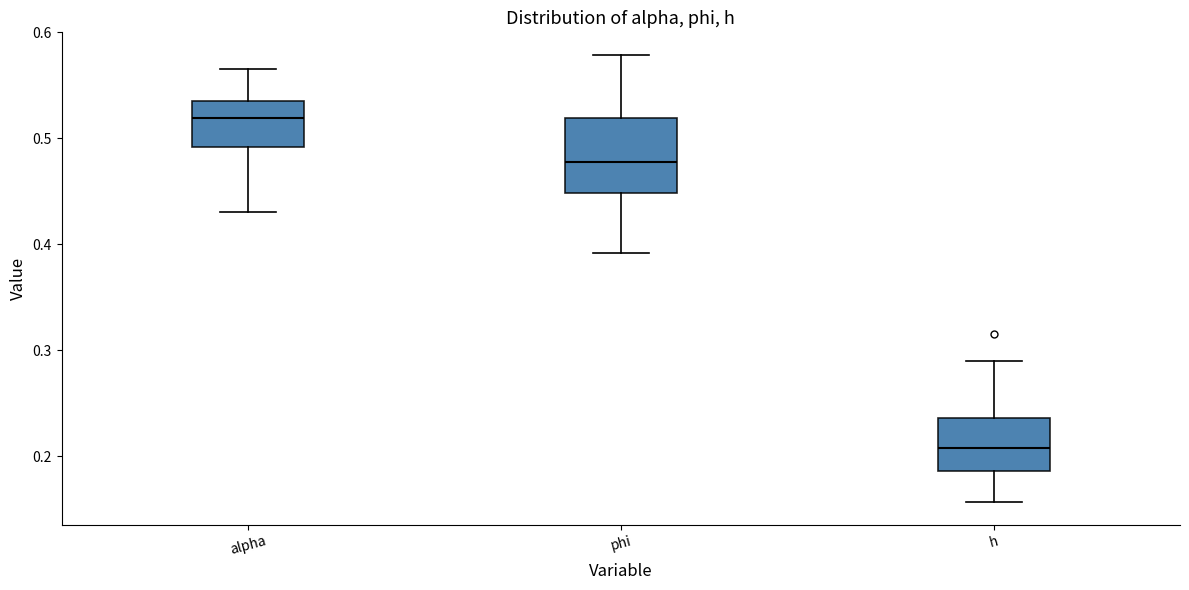

Which box is the tallest, from its lower edge to its upper edge?

phi